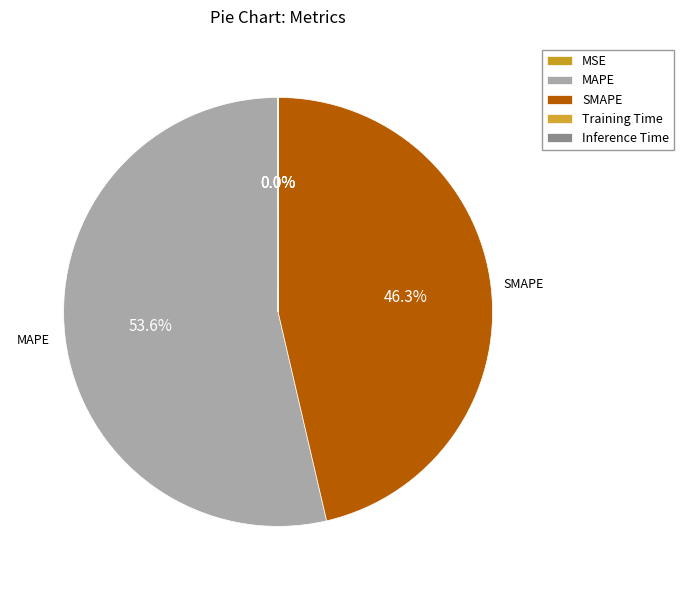

To the nearest percent, what is the difference between the largest and smallest slice percentages?

54%